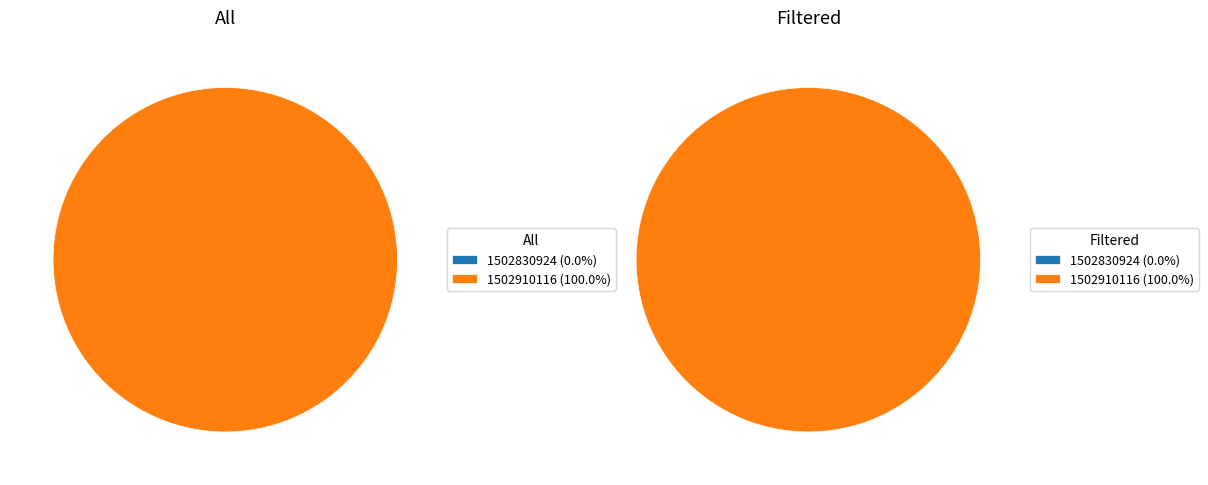

Does any single category account for the majority?

Yes